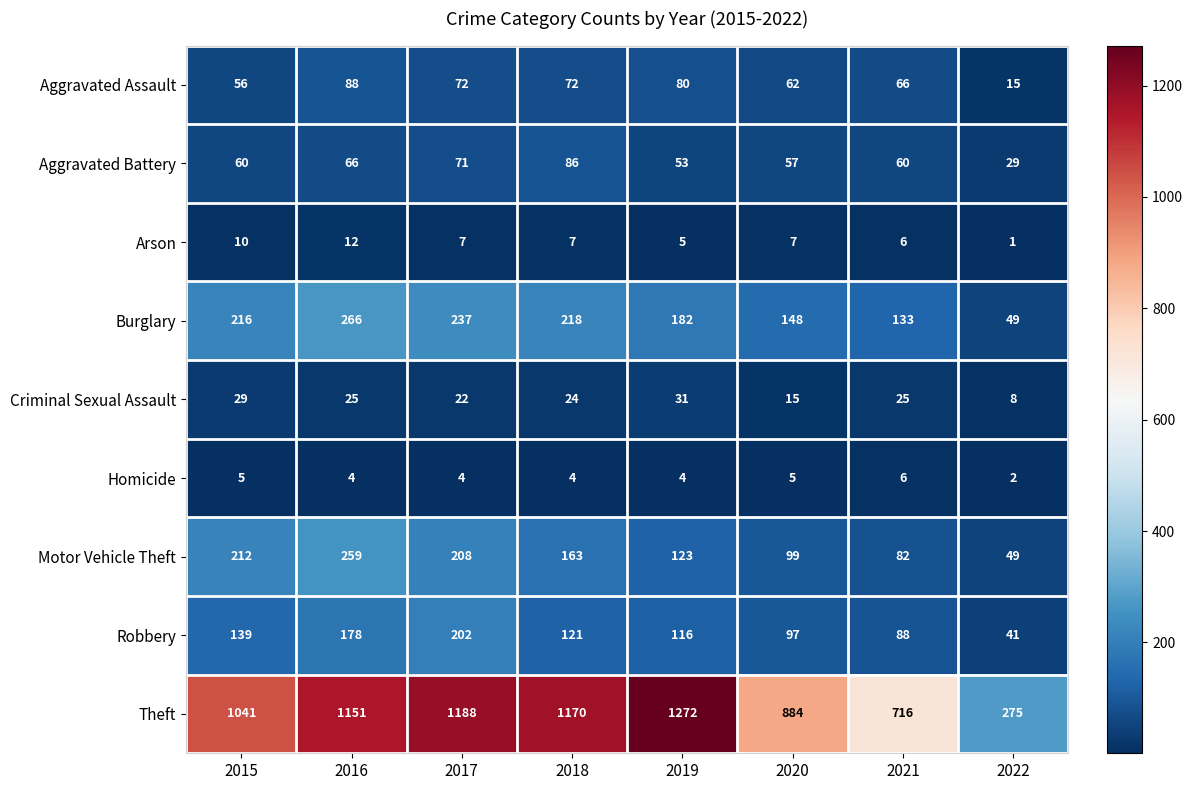

Is the value of Burglary at 2017 greater than the value of Robbery at 2022?

Yes